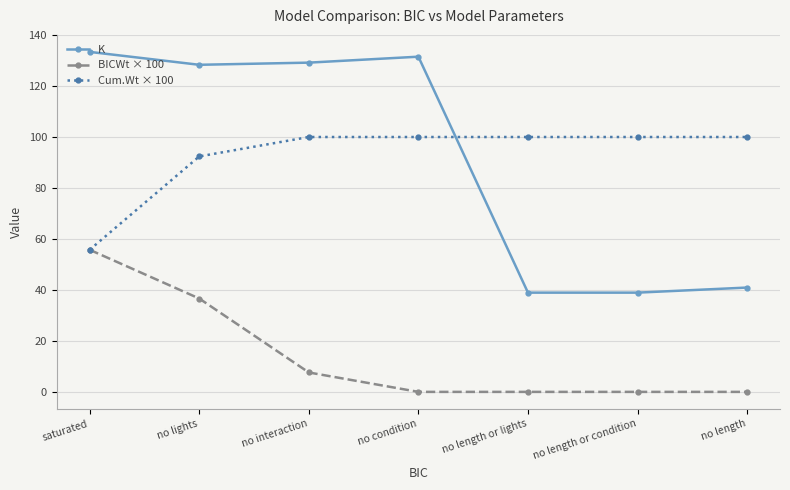

What is the difference between the second highest and second lowest values in the Cum.Wt × 100 series?

7.6